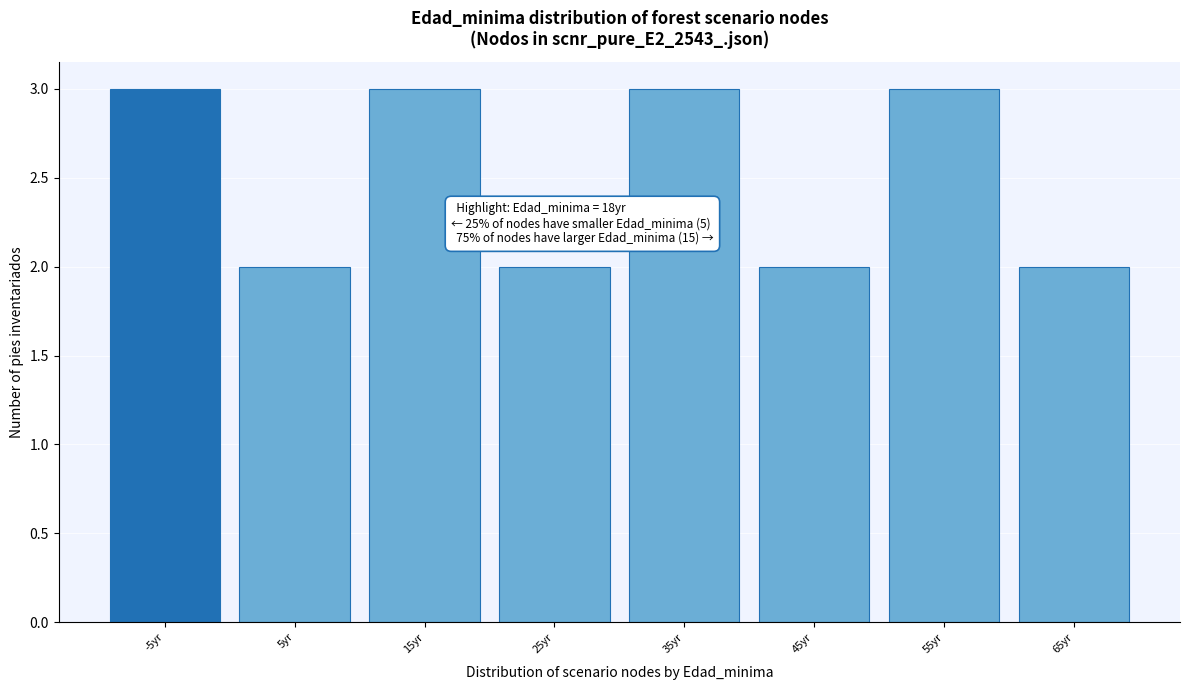

Reading left to right, what are all the values shown in this chart?

-5yr=3	5yr=2	15yr=3	25yr=2	35yr=3	45yr=2	55yr=3	65yr=2